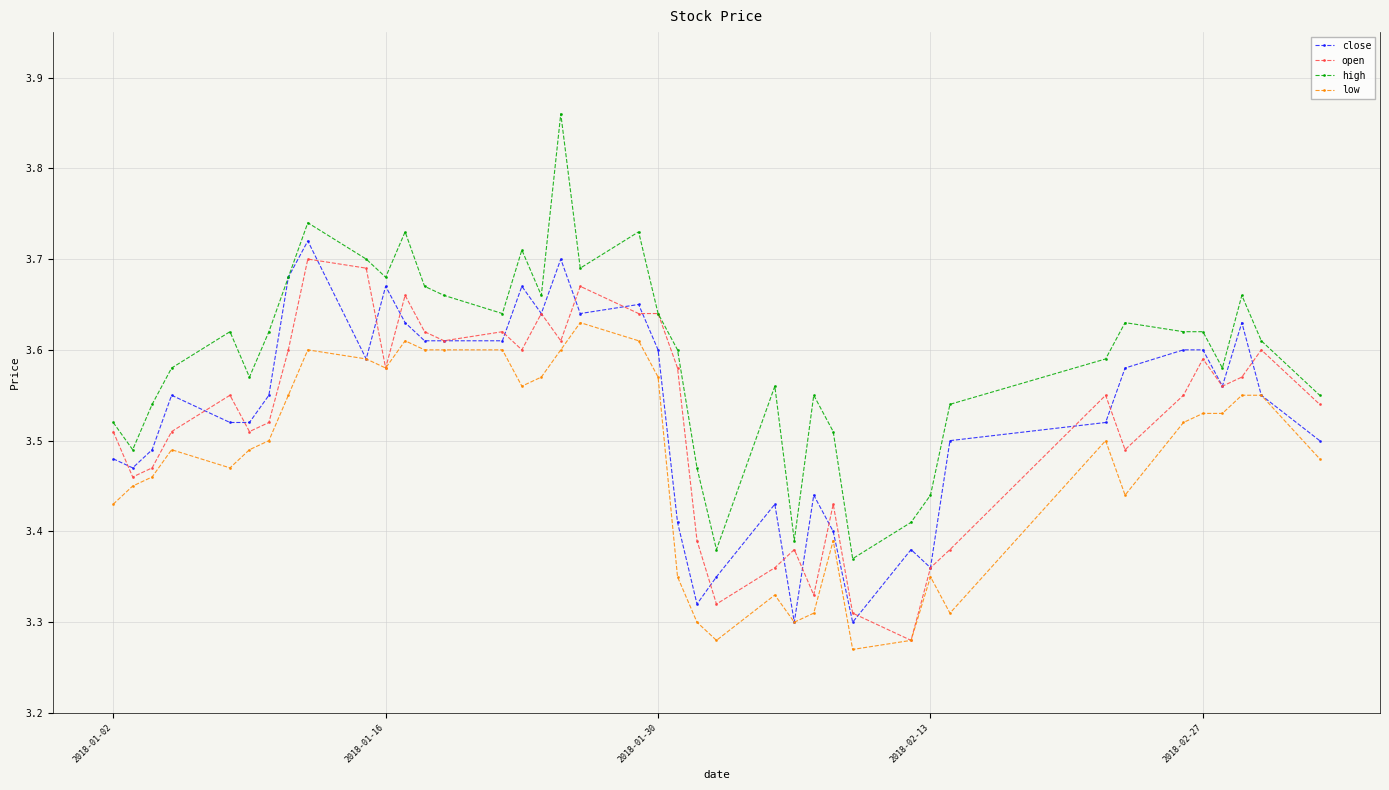

At how many categories does at least one series exceed 3?

40